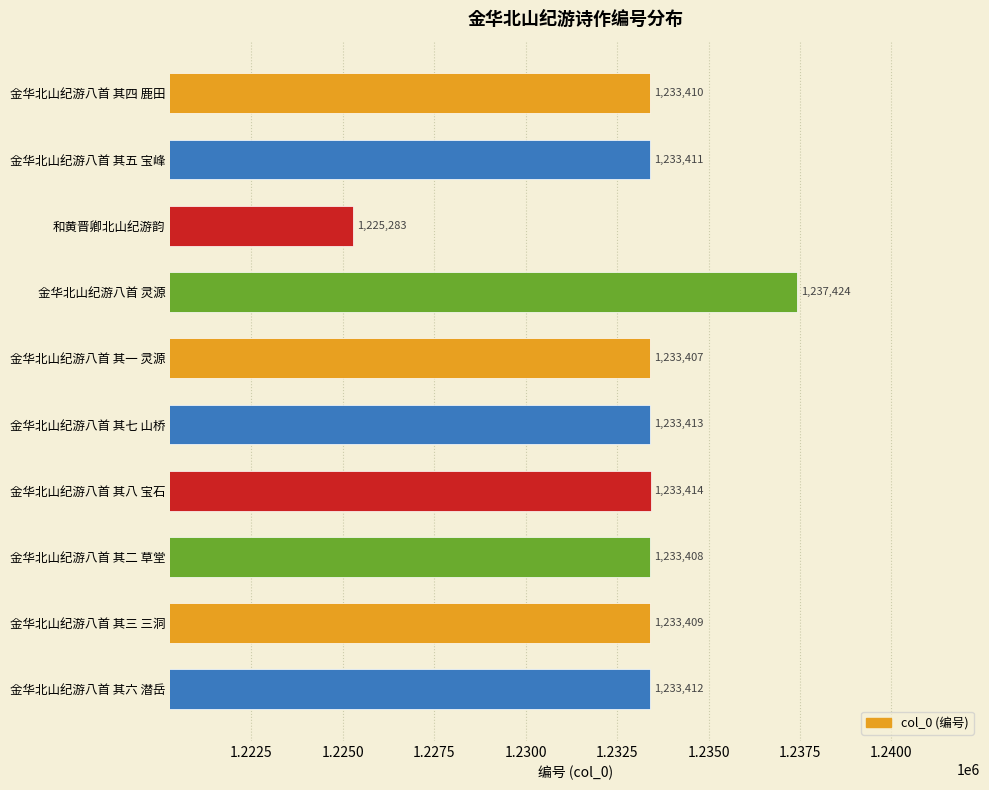

Reading bottom to top, extract all data points from this chart.

1233412	1233409	1233408	1233414	1233413	1233407	1237424	1225283	1233411	1233410